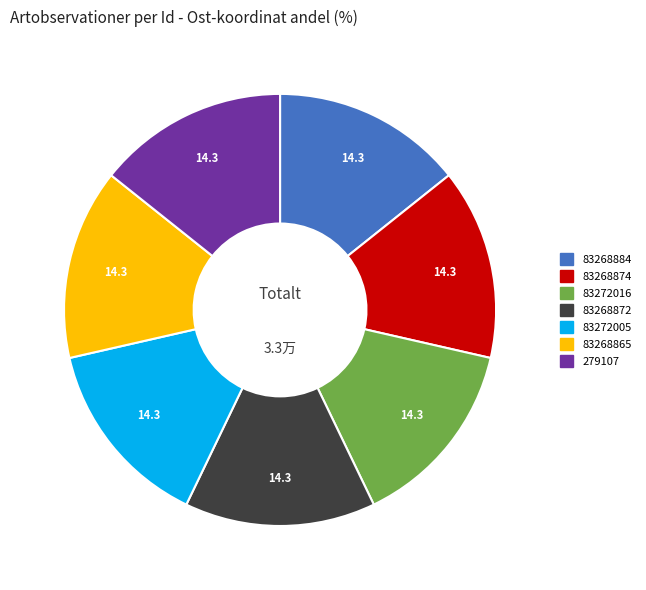

What is the ratio of the value at 83268872 to the value at 83272005?

1.0